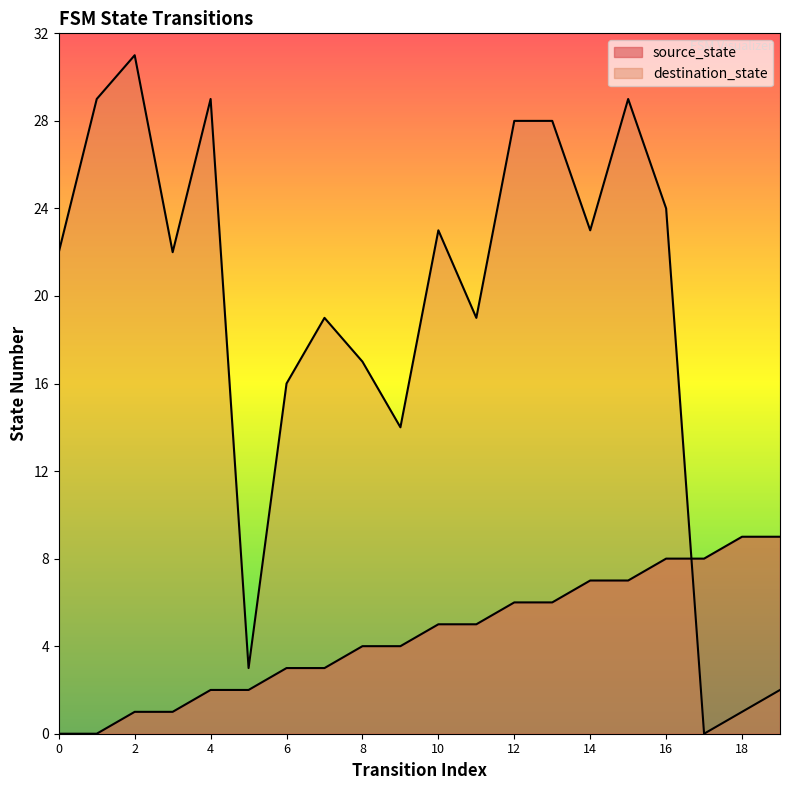

True or false: destination_state has more than 1 interior local peaks.

True